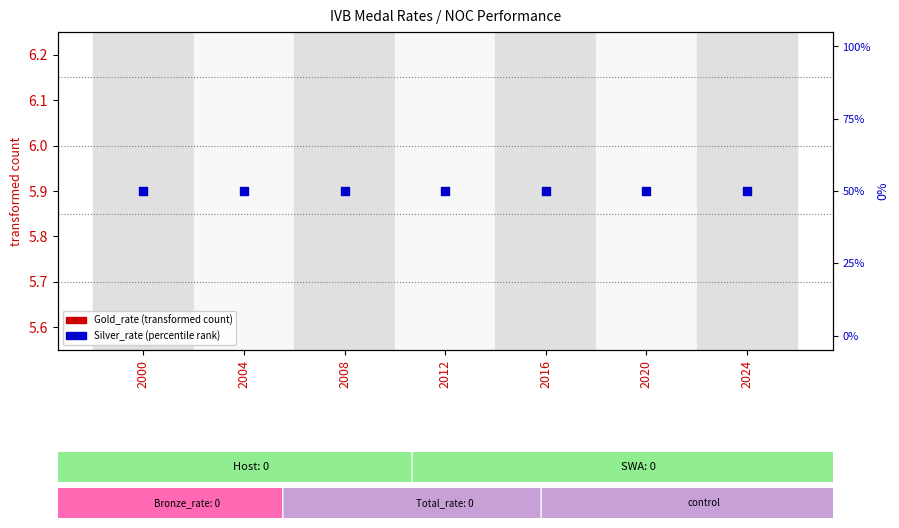

Which series contains the highest Y value?

Silver_rate